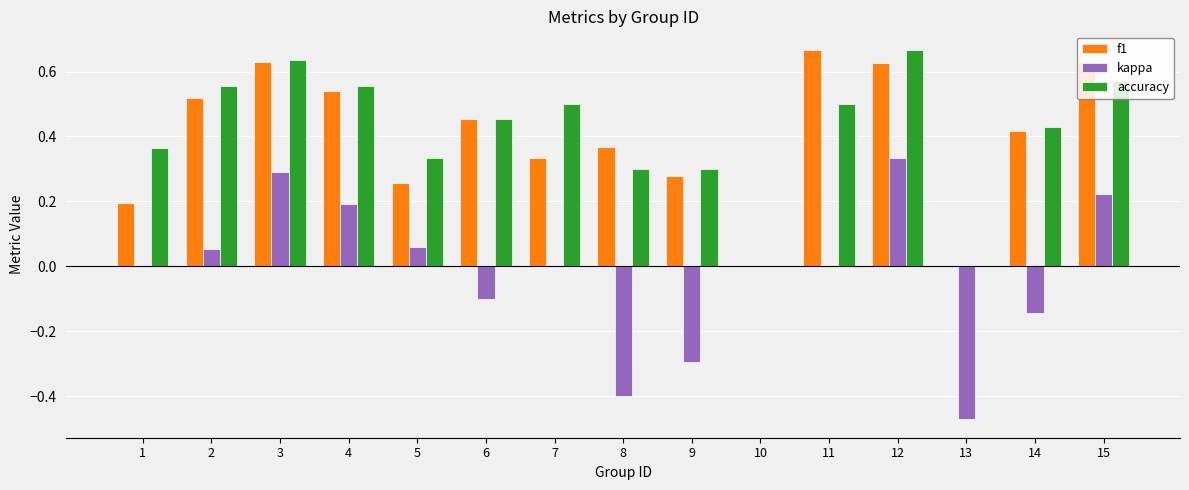

The value of accuracy at 8 is 0.3. True or false?

True